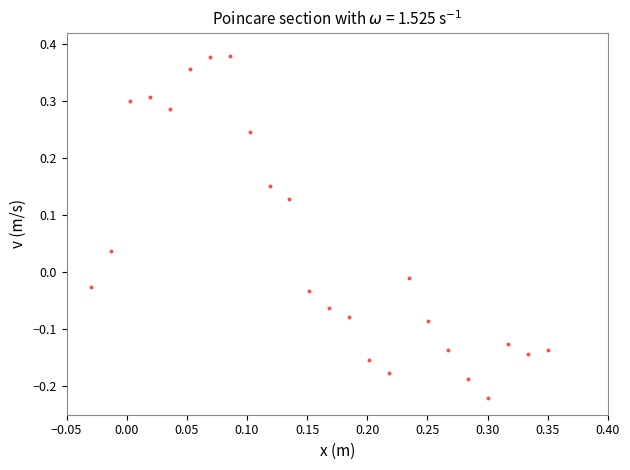

What is the range of Y values (max minus min)?

0.6